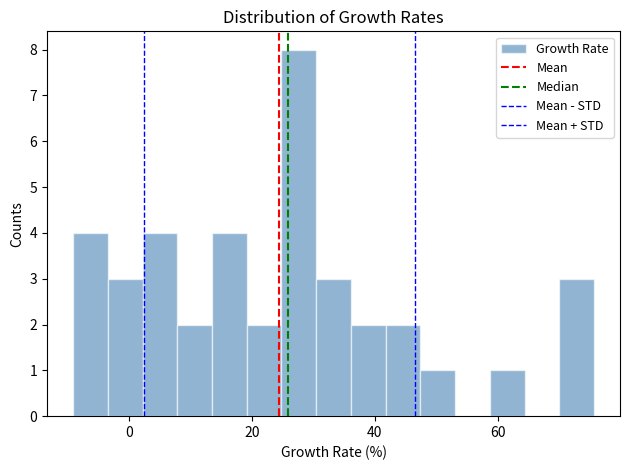

Read against the x-axis, roughly where is the centre of the tallest bar?

28